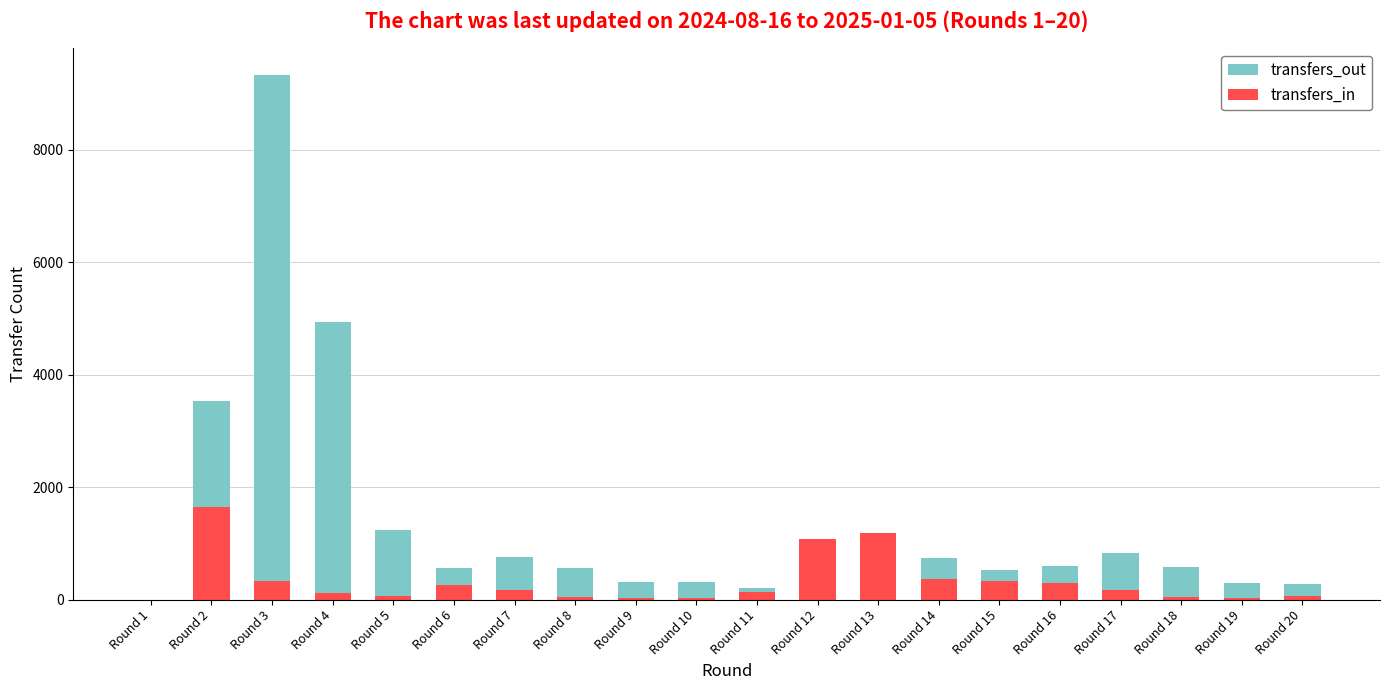

Is the value of transfers_out at Round 13 greater than the value of transfers_in at Round 5?

Yes